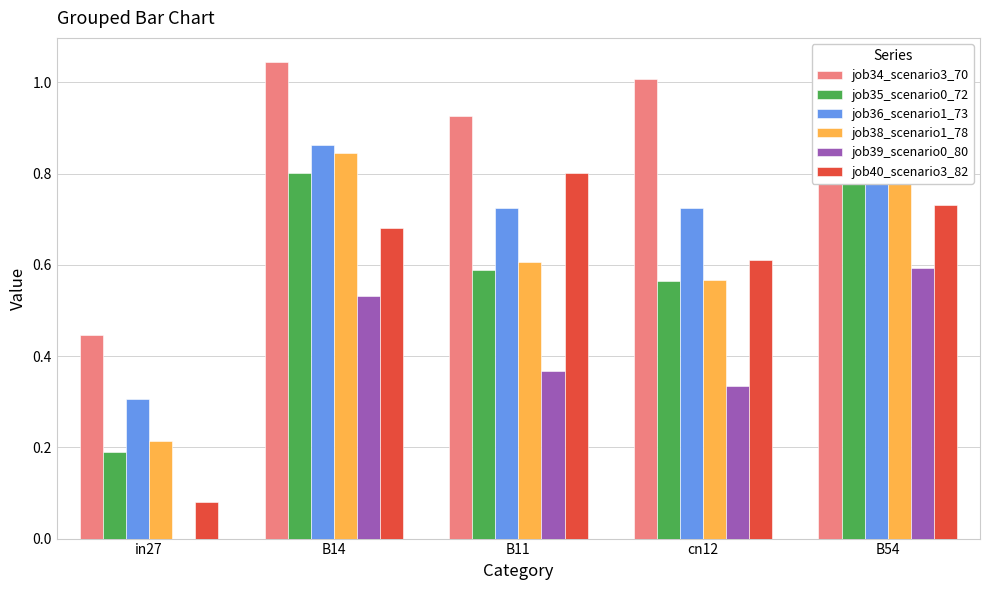

Between in27 and B14, which is larger?

B14